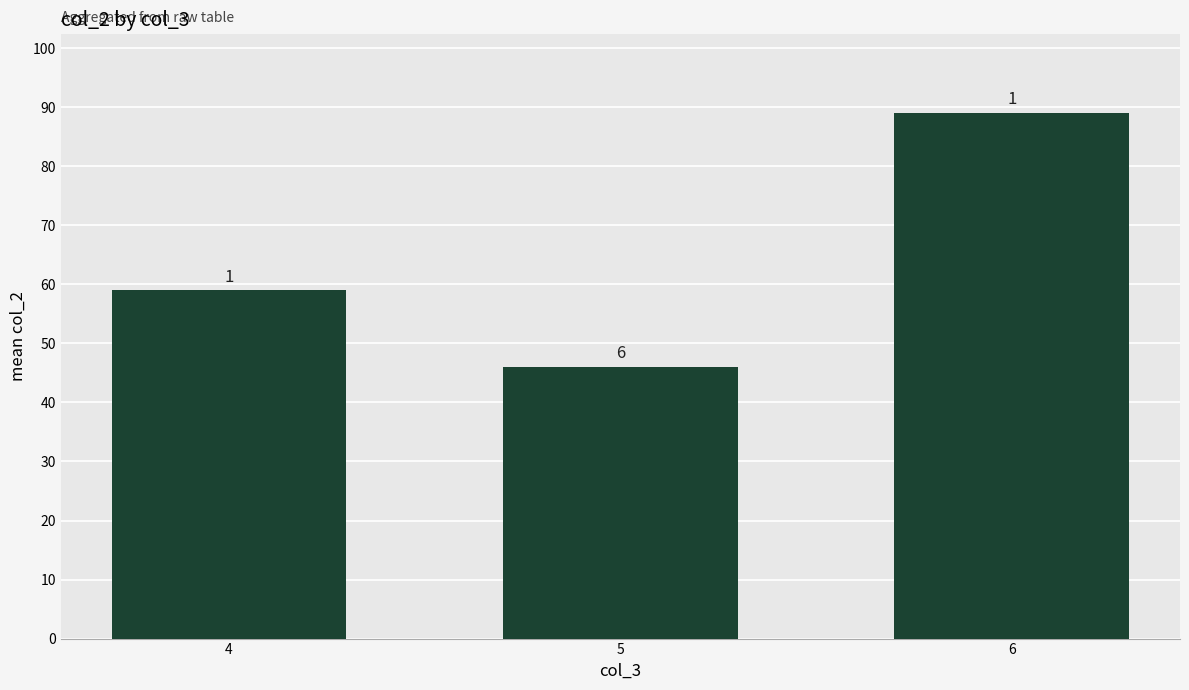

How many bars are there in total?

3